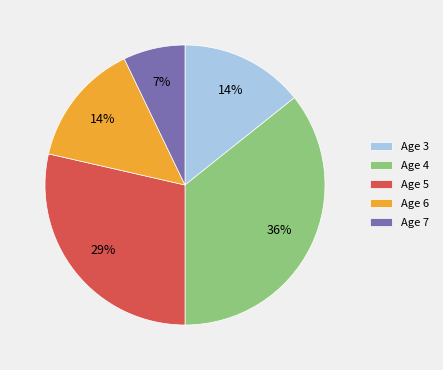

How many segments does this pie chart have?

5